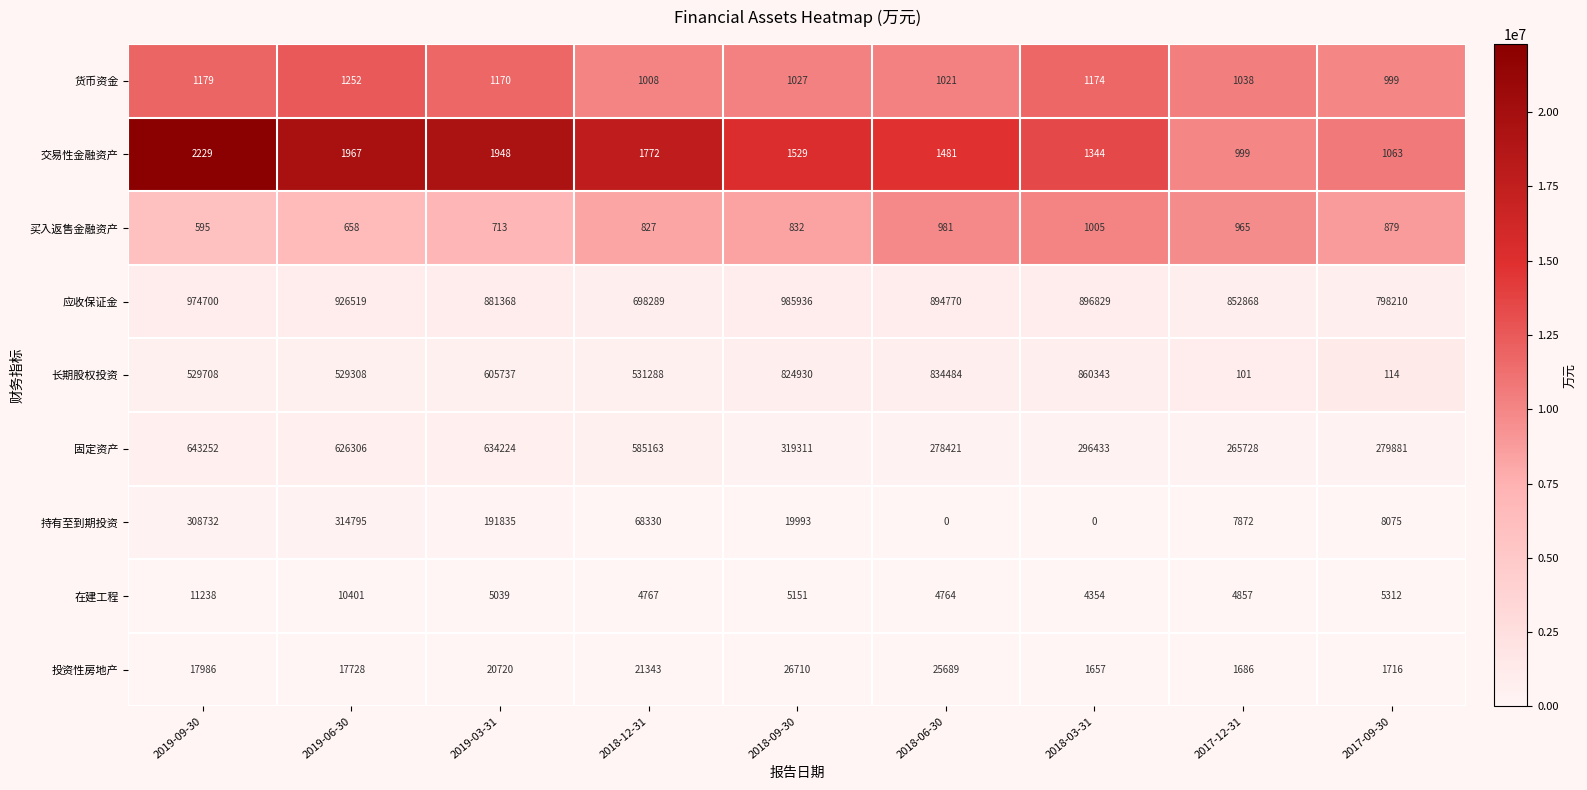

What is the average value of the 固定资产 series?

436524